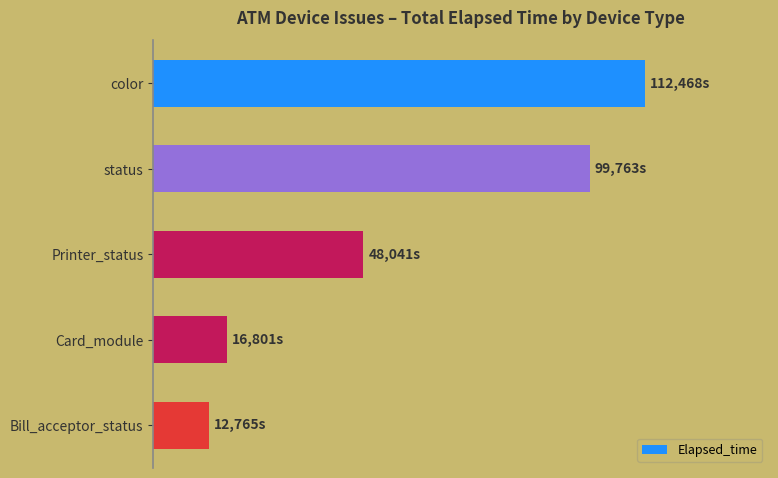

How many values are below 48041?

2